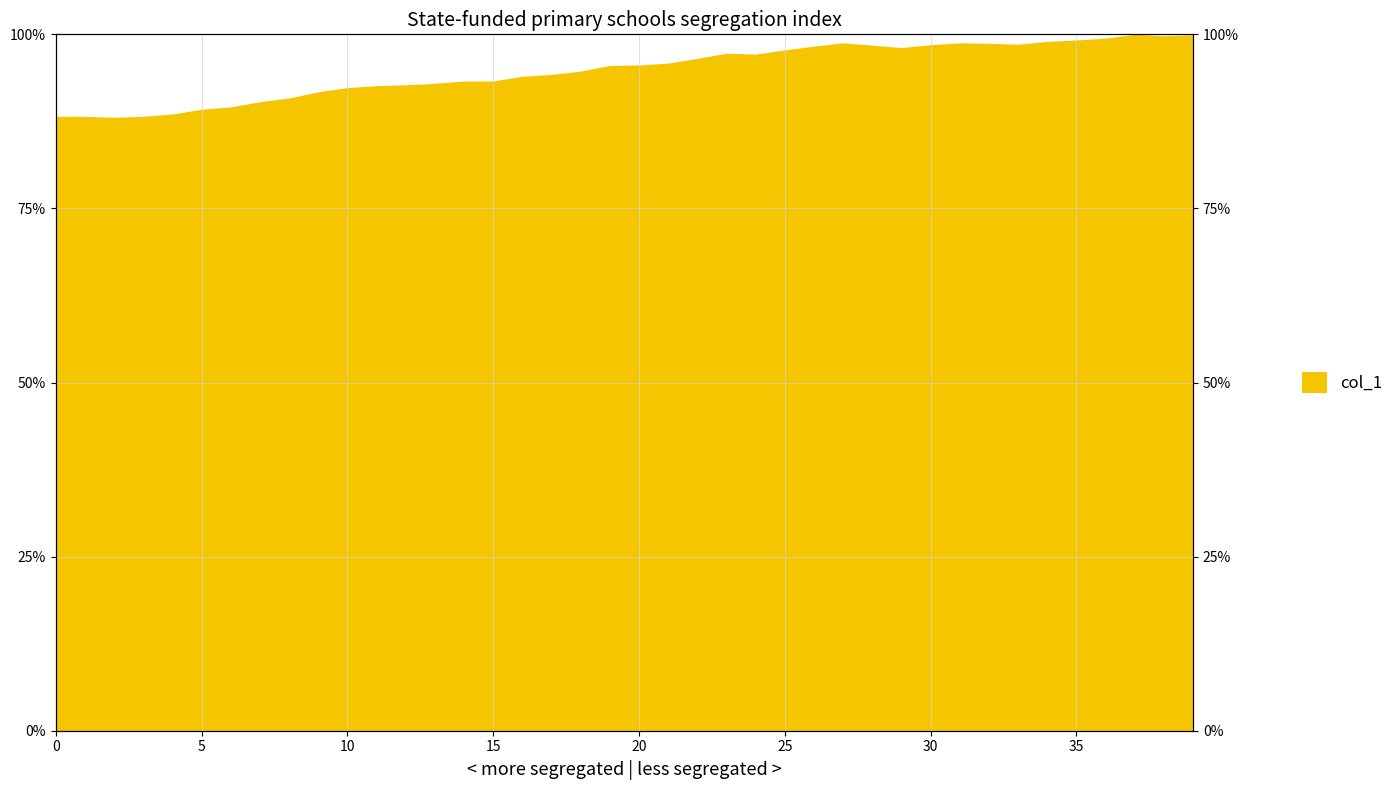

How many distinct data groups are displayed?

1